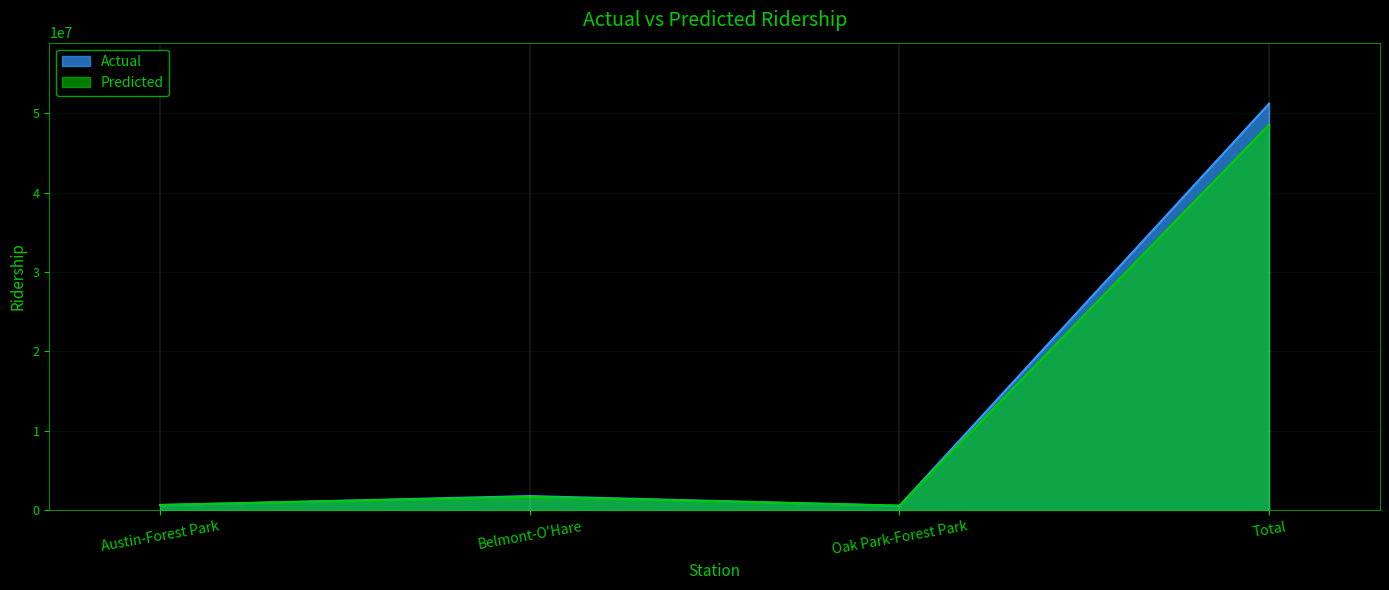

Is the value of Predicted at Belmont-O'Hare greater than the value of Actual at Oak Park-Forest Park?

Yes